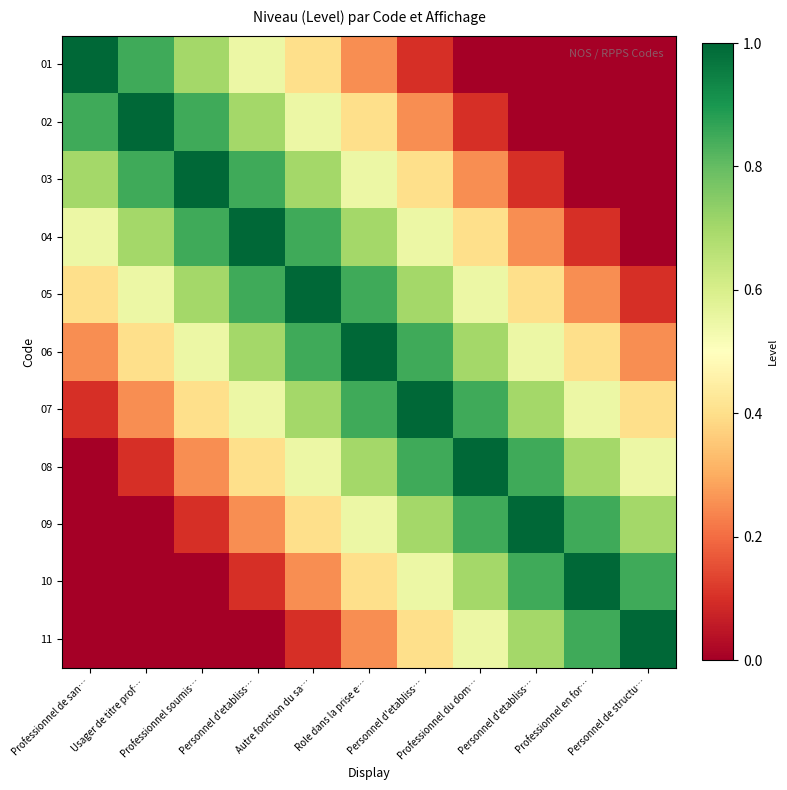

How many data points does each series have?

11